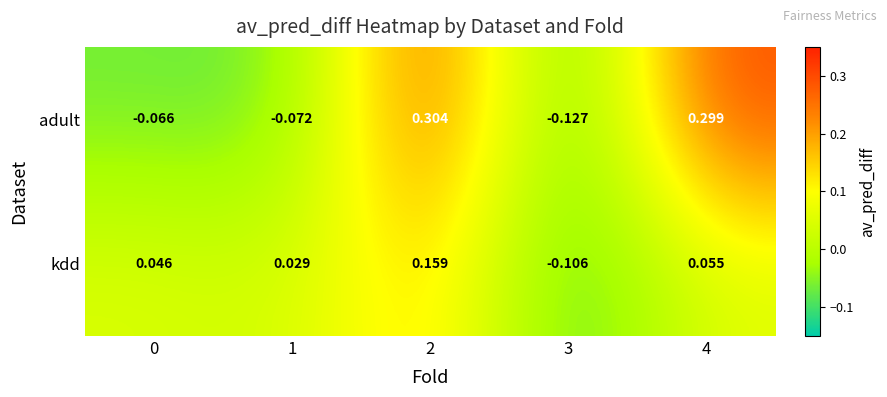

Which series has the largest range (max minus min)?

adult